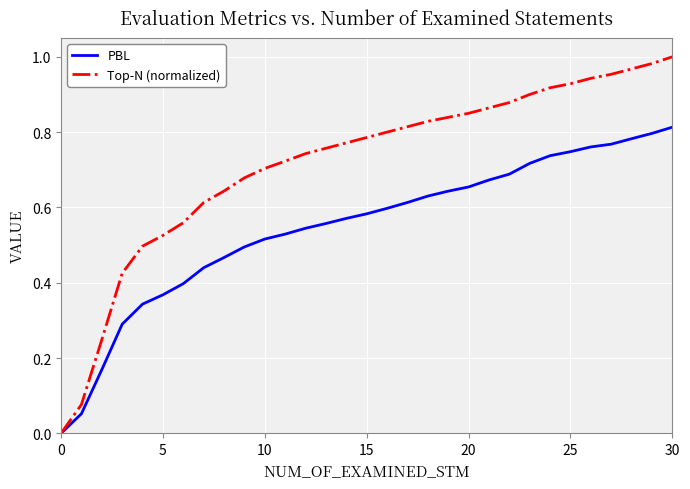

Which series has the largest total across all categories?

Top-N (normalized)